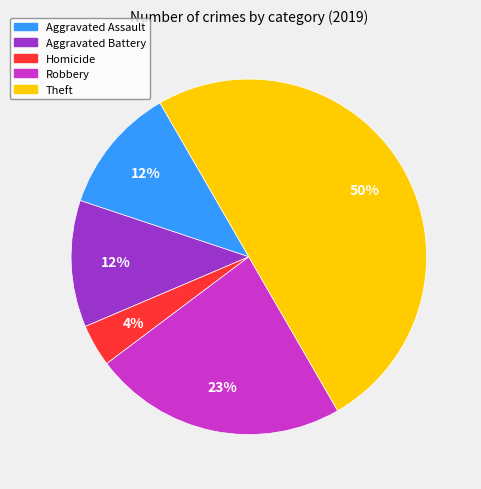

Which slice is the smallest?

Homicide